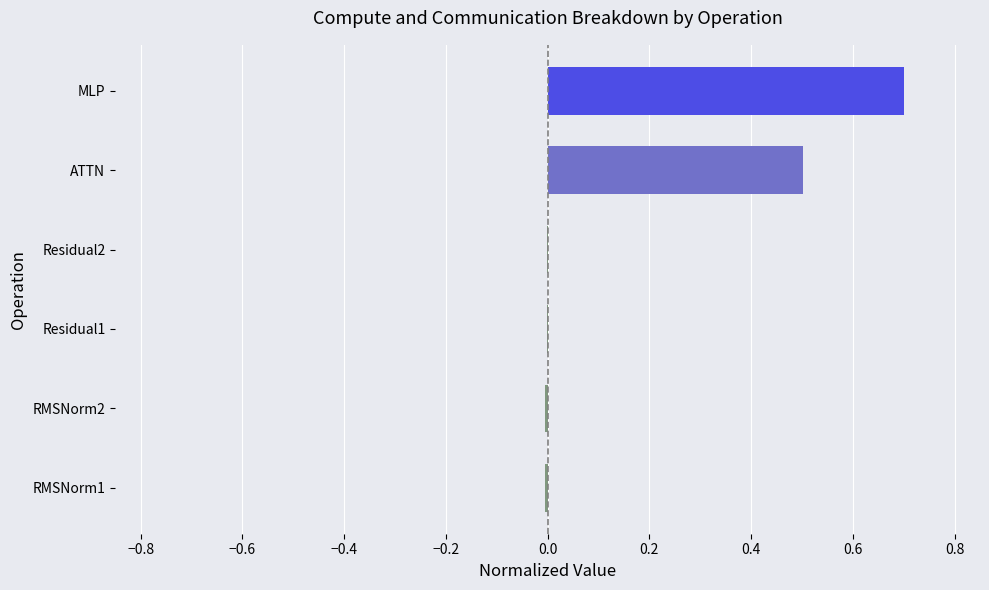

The chart shows a value of -0.0 at Residual1. True or false?

True